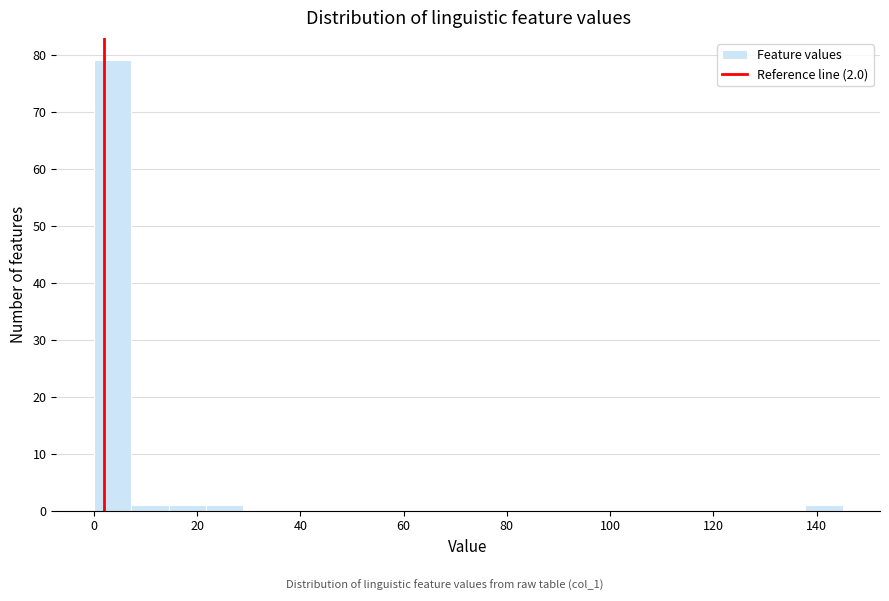

Around what value on the x-axis is the tallest bar? Give the approximate position of its centre, as read against the axis.

4